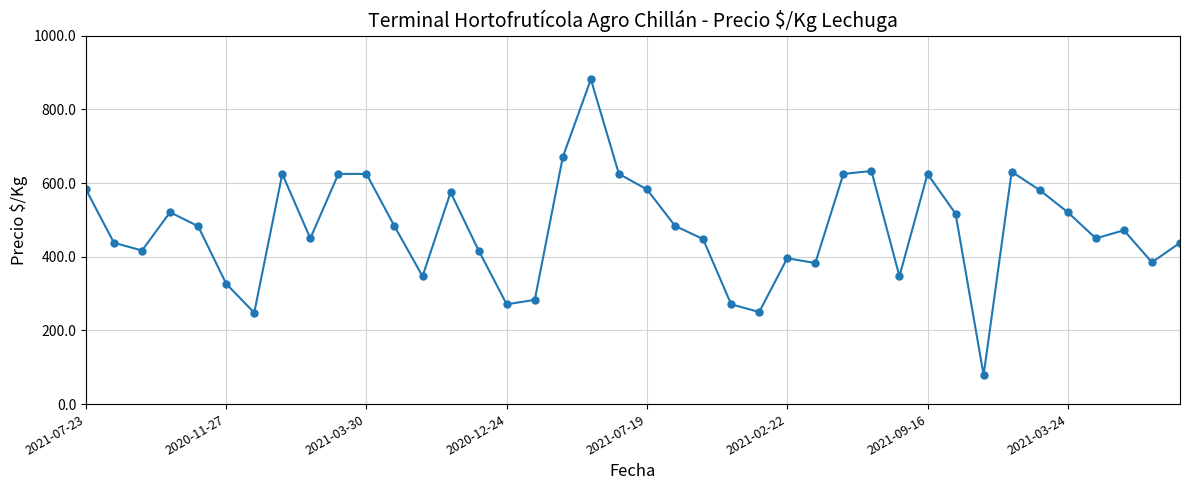

True or false: the data has more than 2 interior local peaks.

True